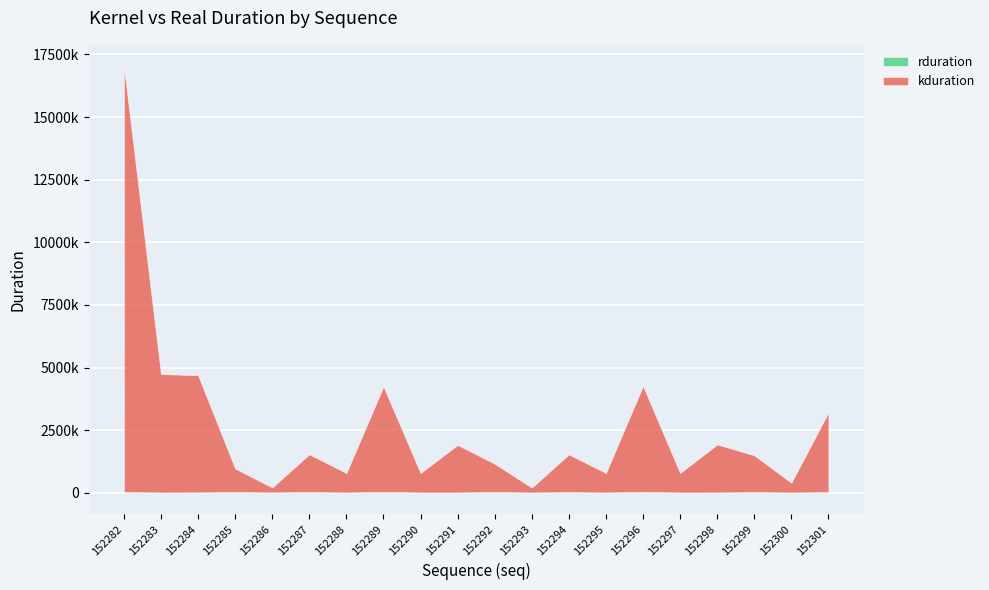

How many lines are shown in the chart?

2